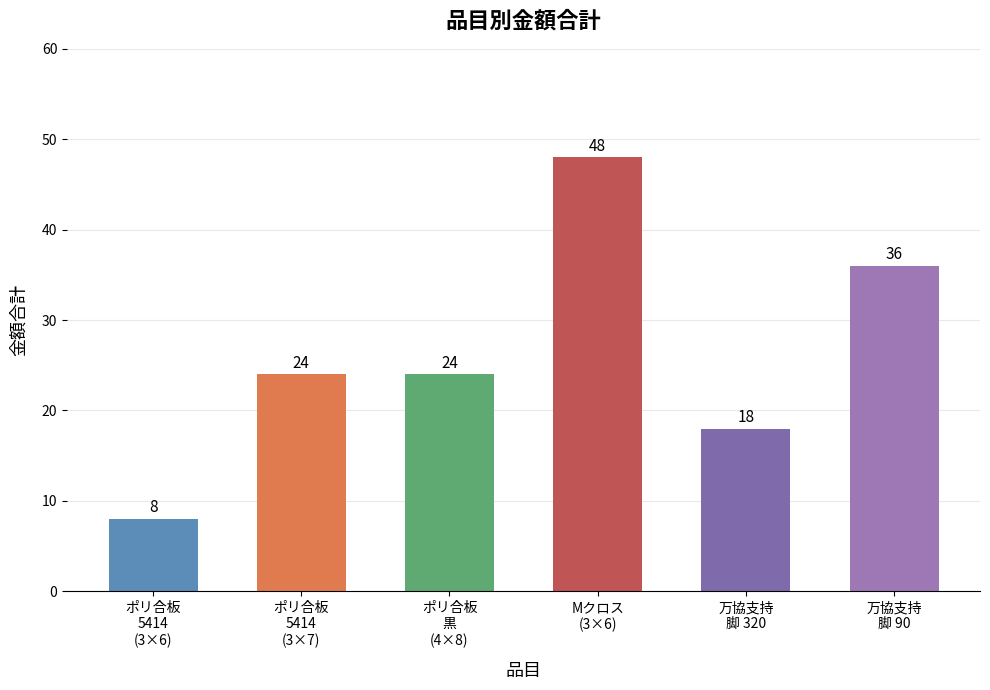

Reading right to left, what are all the values shown in this chart?

万協支持
脚 90=36	万協支持
脚 320=18	Mクロス
(3×6)=48	ポリ合板
黒
(4×8)=24	ポリ合板
5414
(3×7)=24	ポリ合板
5414
(3×6)=8